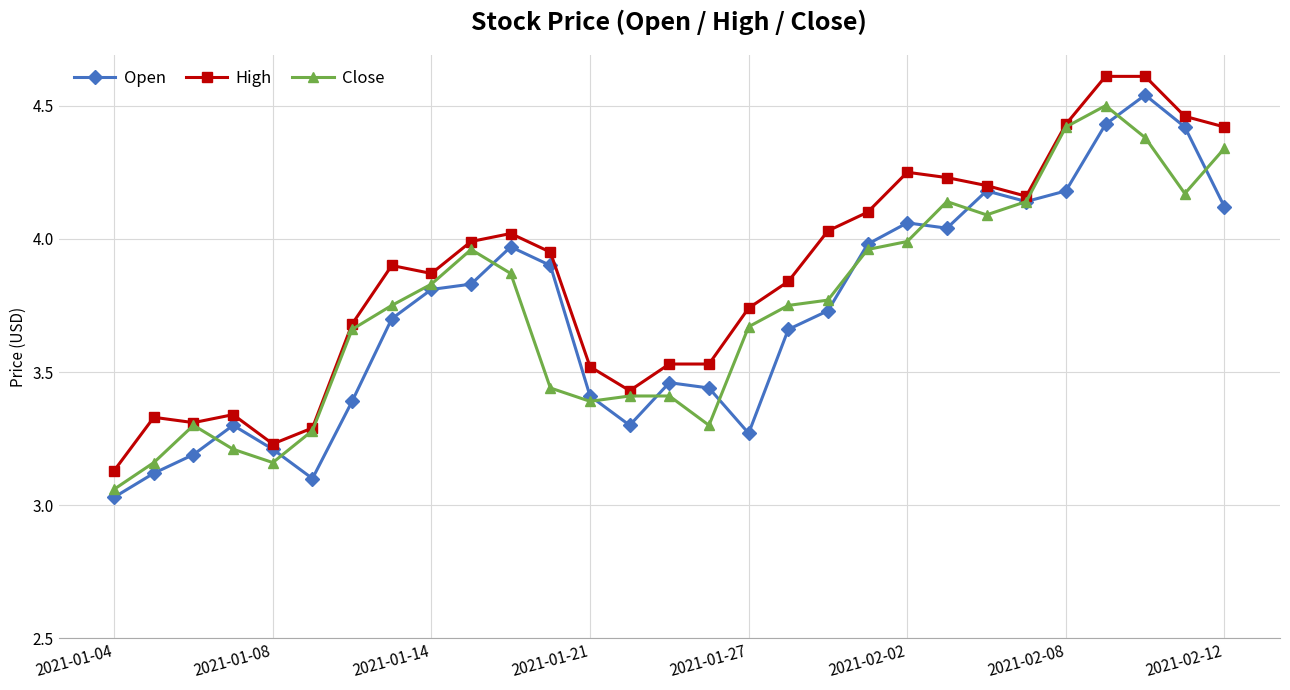

What is the difference between the second highest and second lowest values in the High series?

1.4